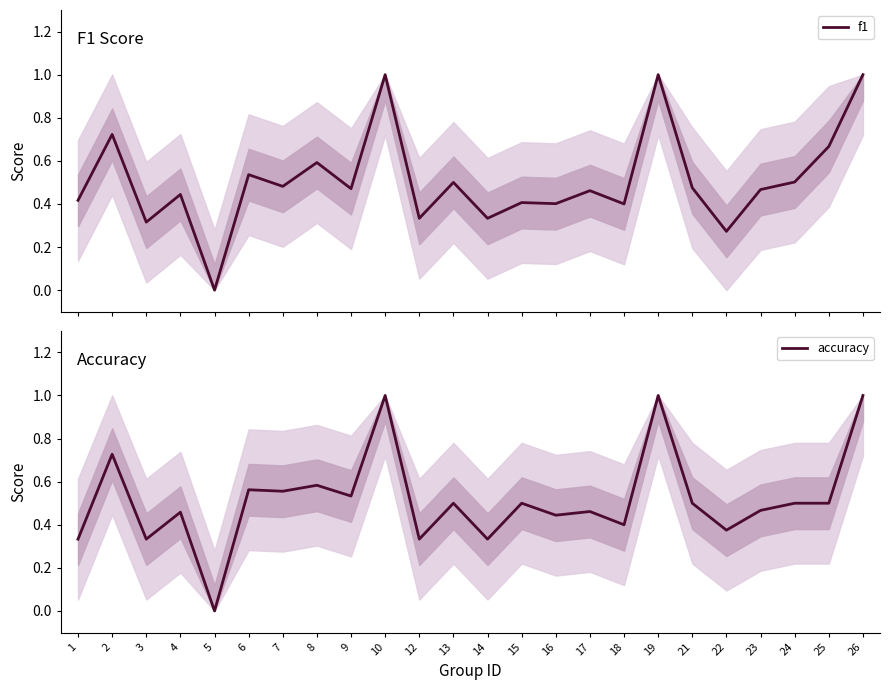

Is it true that accuracy equals 0.2 at 24?

False